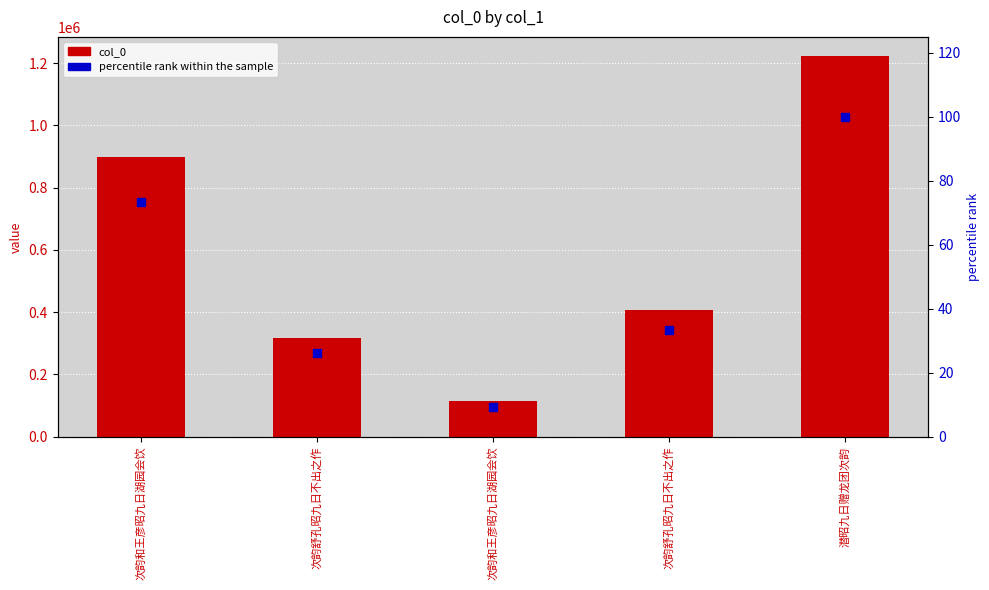

What is the total value across all series at 潜昭九日赠龙团次韵?

1223103.0